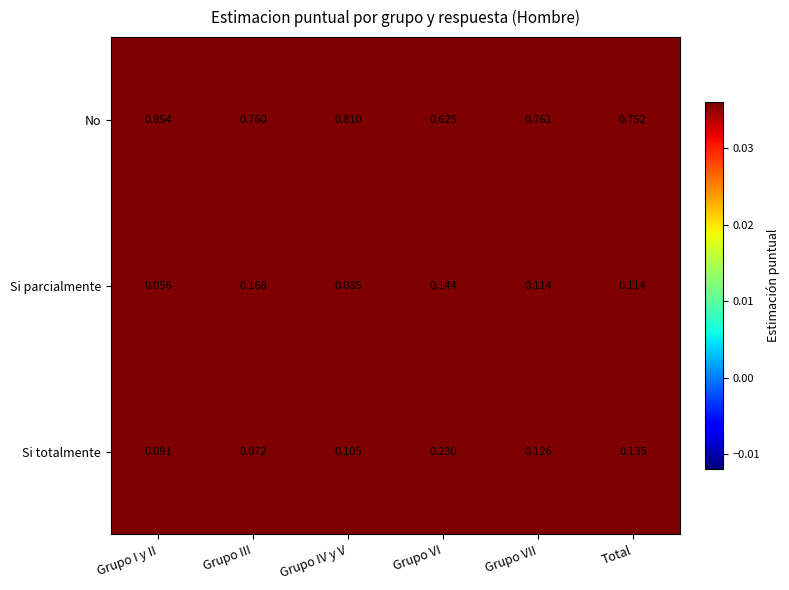

At which label is No closest to 0?

Grupo VI